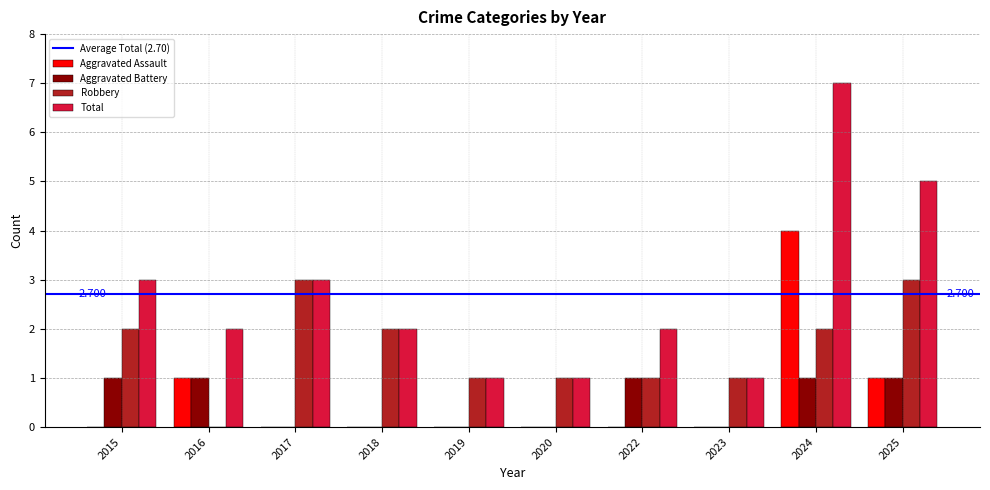

Count the number of data series in this chart.

4